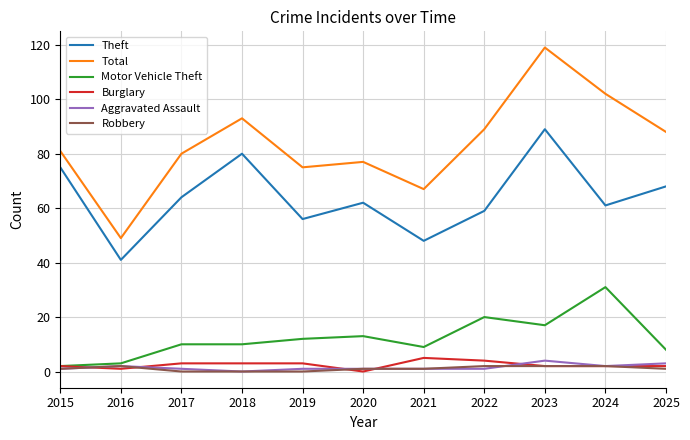

Which series ends up on top after the final intersection of Aggravated Assault and Robbery?

Aggravated Assault